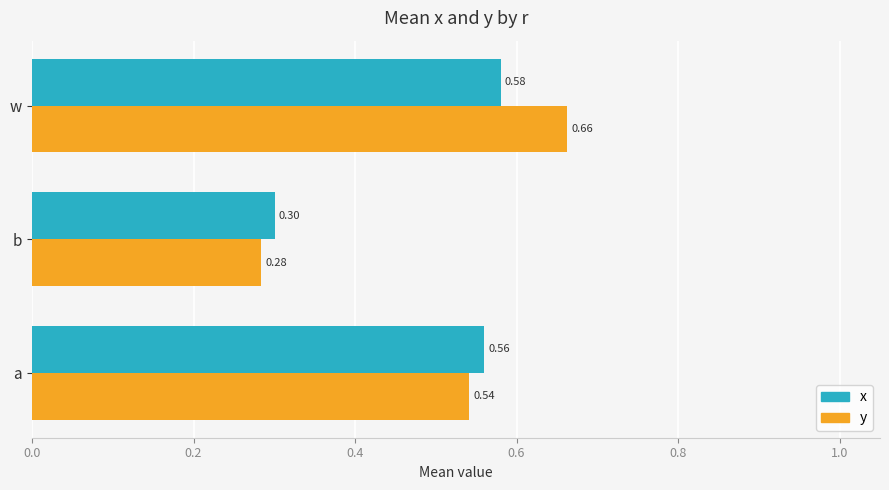

Which category has the lowest value in the x series?

b